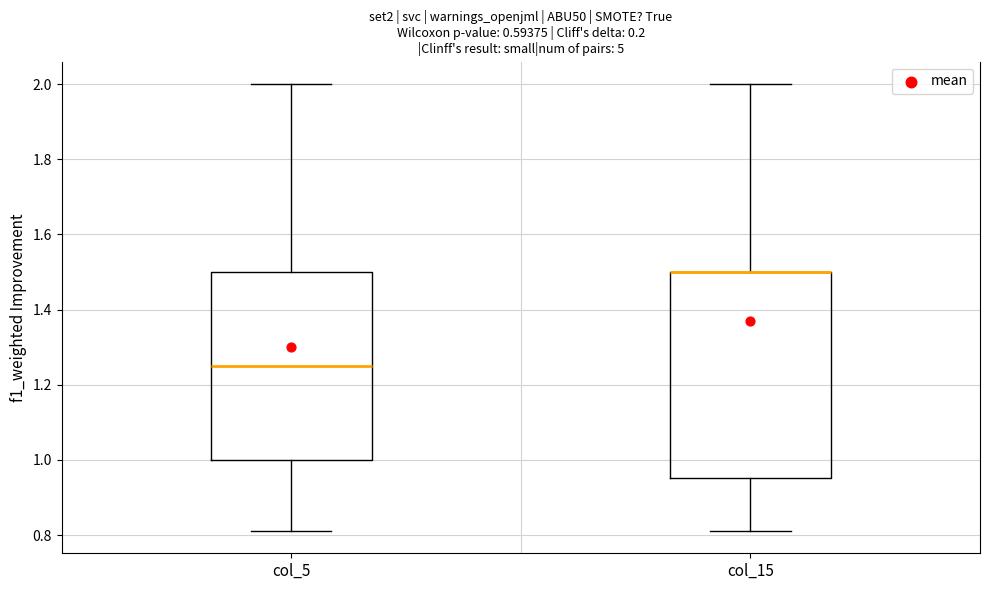

Comparing the boxes themselves (not the whiskers), which one is the tallest?

col_15